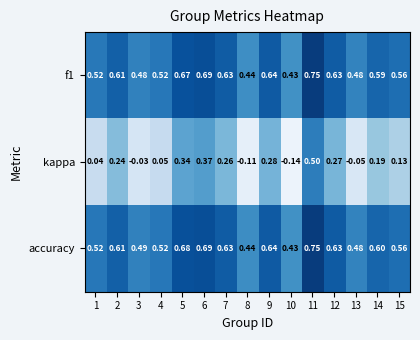

Which series changed the most between 7 and 15?

kappa